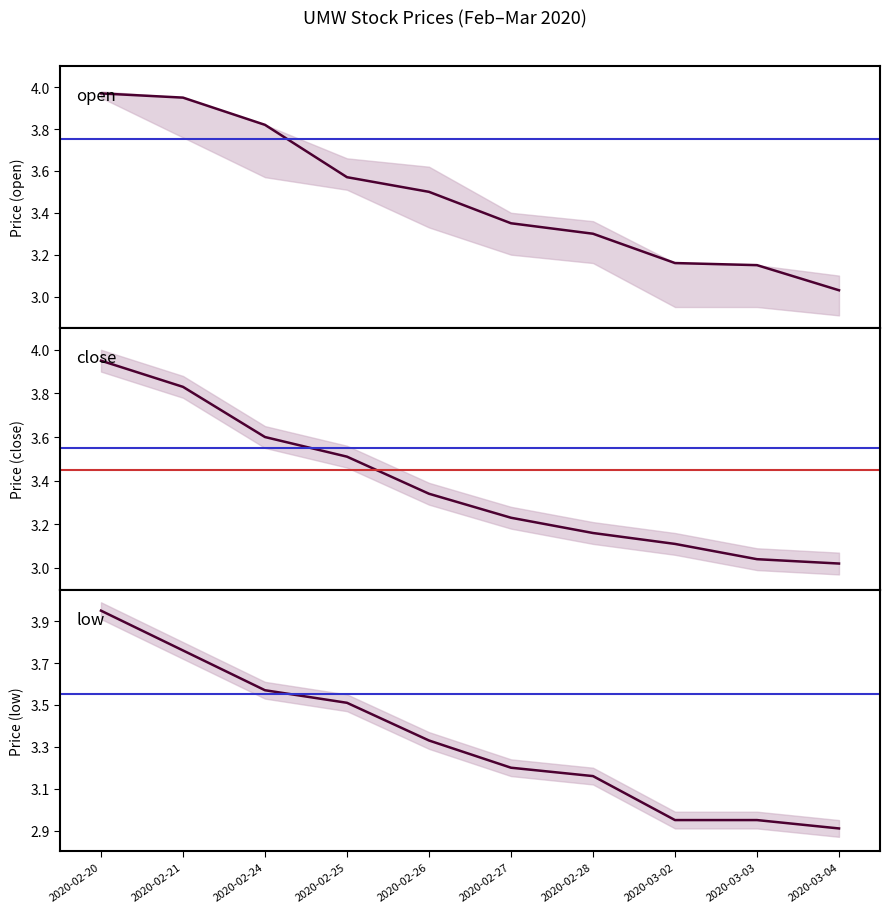

Reading left to right, transcribe all the data shown in this chart.

open: 2020-02-20=4.0	2020-02-21=4.0	2020-02-24=3.8	2020-02-25=3.6	2020-02-26=3.5	2020-02-27=3.4	2020-02-28=3.3	2020-03-02=3.2	2020-03-03=3.1	2020-03-04=3.0
close: 2020-02-20=4.0	2020-02-21=3.8	2020-02-24=3.6	2020-02-25=3.5	2020-02-26=3.3	2020-02-27=3.2	2020-02-28=3.2	2020-03-02=3.1	2020-03-03=3.0	2020-03-04=3.0
low: 2020-02-20=4.0	2020-02-21=3.8	2020-02-24=3.6	2020-02-25=3.5	2020-02-26=3.3	2020-02-27=3.2	2020-02-28=3.2	2020-03-02=3.0	2020-03-03=3.0	2020-03-04=2.9